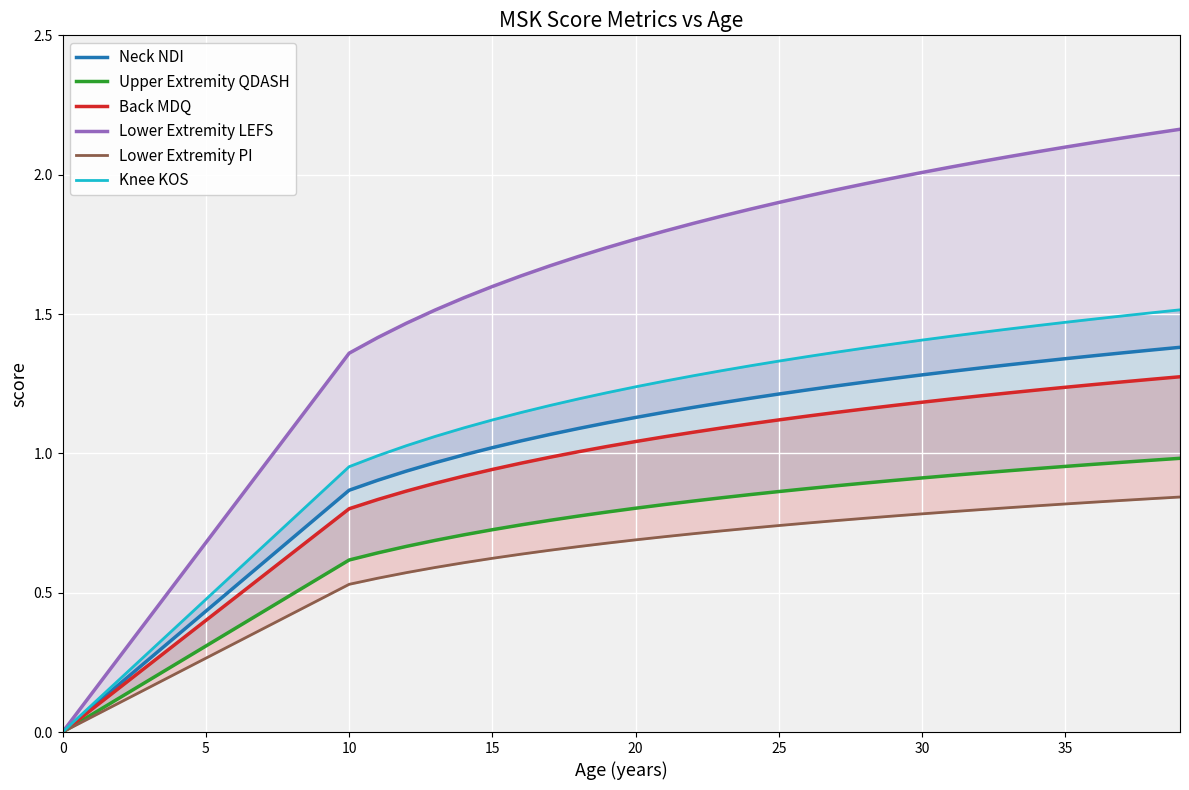

True or false: Neck NDI and Lower Extremity PI cross at least once.

False